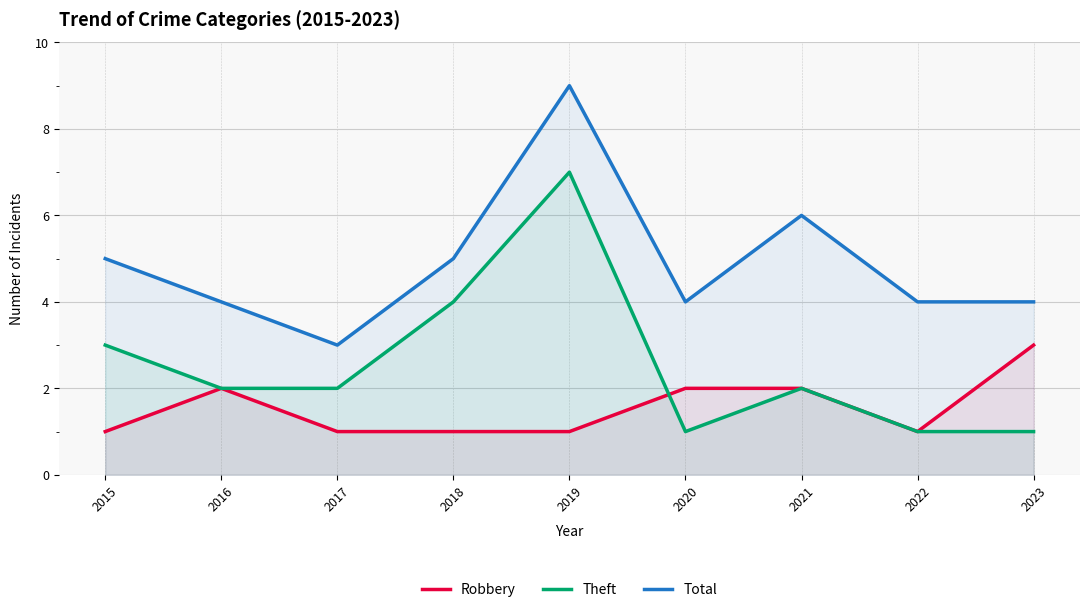

The value of Total at 2016 is 4. True or false?

True